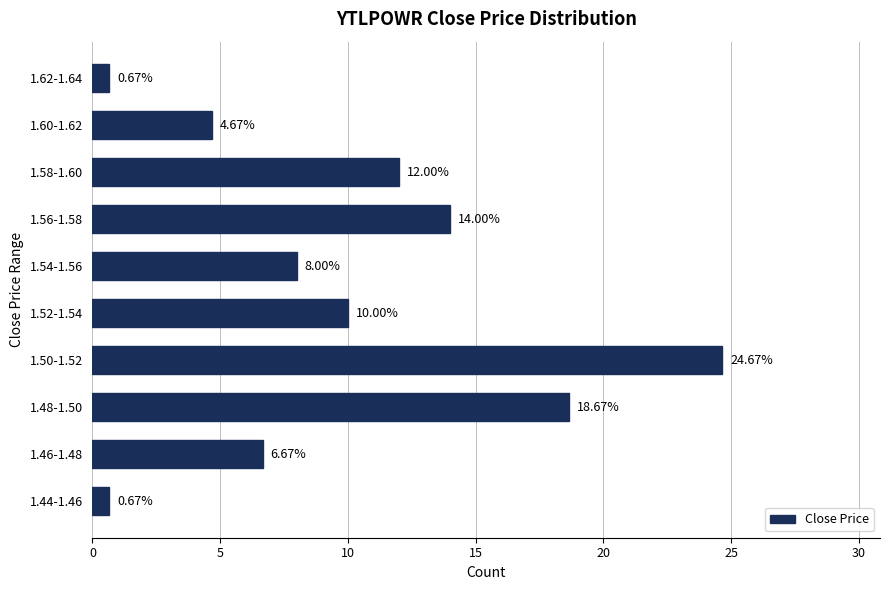

What is the difference between the values at 1.56-1.58 and 1.52-1.54?

4.0